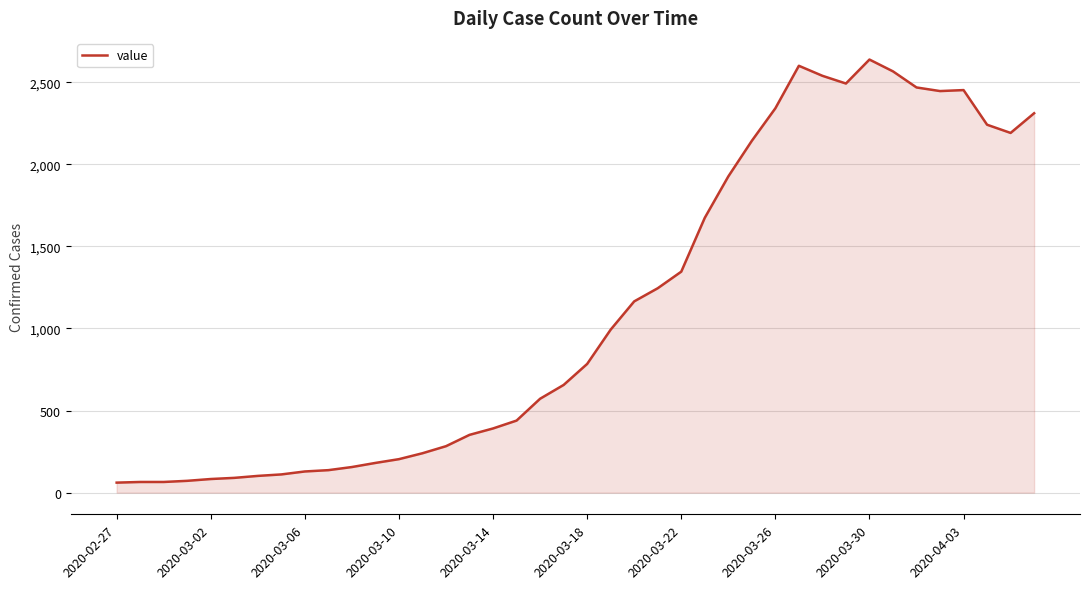

How many lines are shown in the chart?

1